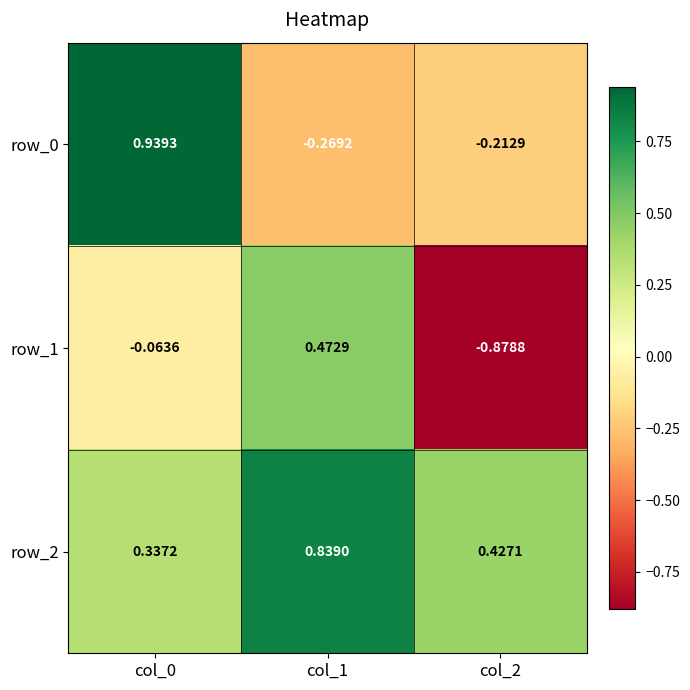

At which label does row_2 reach its minimum?

col_0